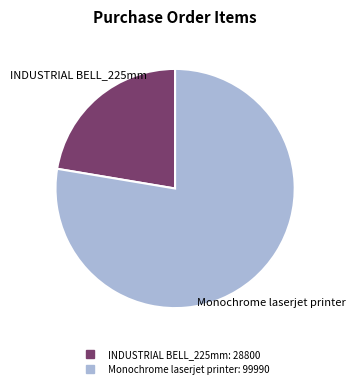

Count the number of slices in the pie.

2